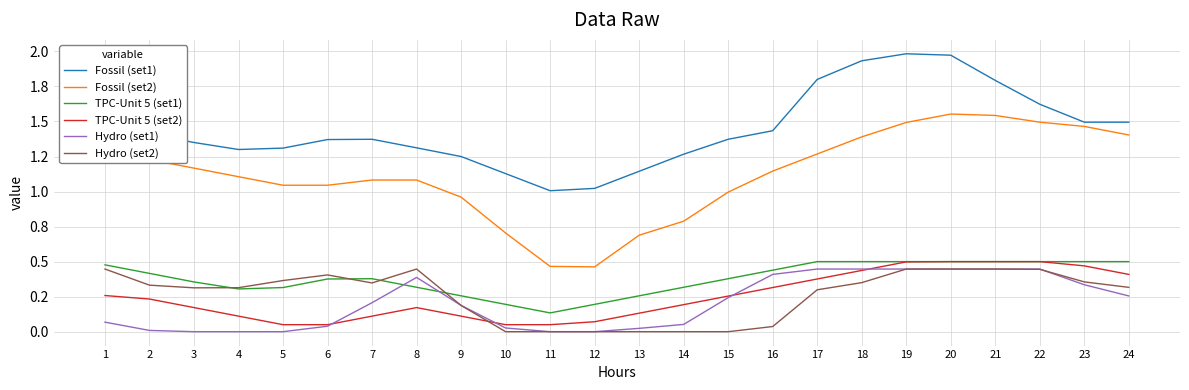

Reading left to right, extract all data points from this chart.

Fossil (set1): 1.5	1.4	1.4	1.3	1.3	1.4	1.4	1.3	1.2	1.1	1.0	1.0	1.1	1.3	1.4	1.4	1.8	1.9	2.0	2.0	1.8	1.6	1.5	1.5
Fossil (set2): 1.3	1.2	1.2	1.1	1.0	1.0	1.1	1.1	1.0	0.7	0.5	0.5	0.7	0.8	1.0	1.1	1.3	1.4	1.5	1.6	1.5	1.5	1.5	1.4
TPC-Unit 5 (set1): 0.5	0.4	0.4	0.3	0.3	0.4	0.4	0.3	0.3	0.2	0.1	0.2	0.3	0.3	0.4	0.4	0.5	0.5	0.5	0.5	0.5	0.5	0.5	0.5
TPC-Unit 5 (set2): 0.3	0.2	0.2	0.1	0.1	0.1	0.1	0.2	0.1	0.1	0.1	0.1	0.1	0.2	0.3	0.3	0.4	0.4	0.5	0.5	0.5	0.5	0.5	0.4
Hydro (set1): 0.1	0.0	0.0	0.0	0.0	0.0	0.2	0.4	0.2	0.0	0.0	0.0	0.0	0.1	0.2	0.4	0.4	0.4	0.4	0.4	0.4	0.4	0.3	0.3
Hydro (set2): 0.4	0.3	0.3	0.3	0.4	0.4	0.3	0.4	0.2	0.0	0.0	0.0	0.0	0.0	0.0	0.0	0.3	0.3	0.4	0.4	0.4	0.4	0.4	0.3